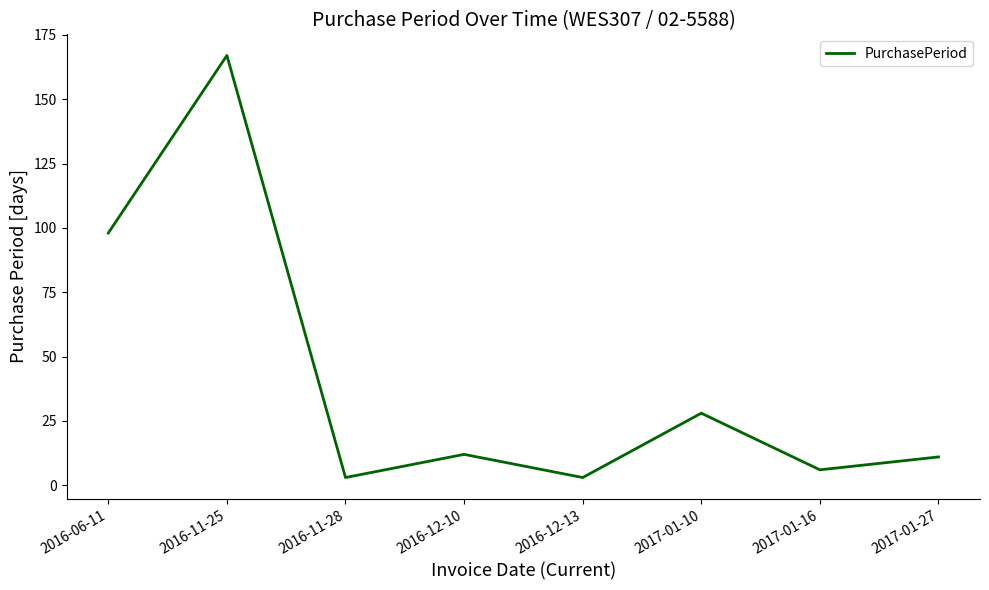

What is the ratio of the value at 2017-01-27 to the value at 2016-12-10?

0.9